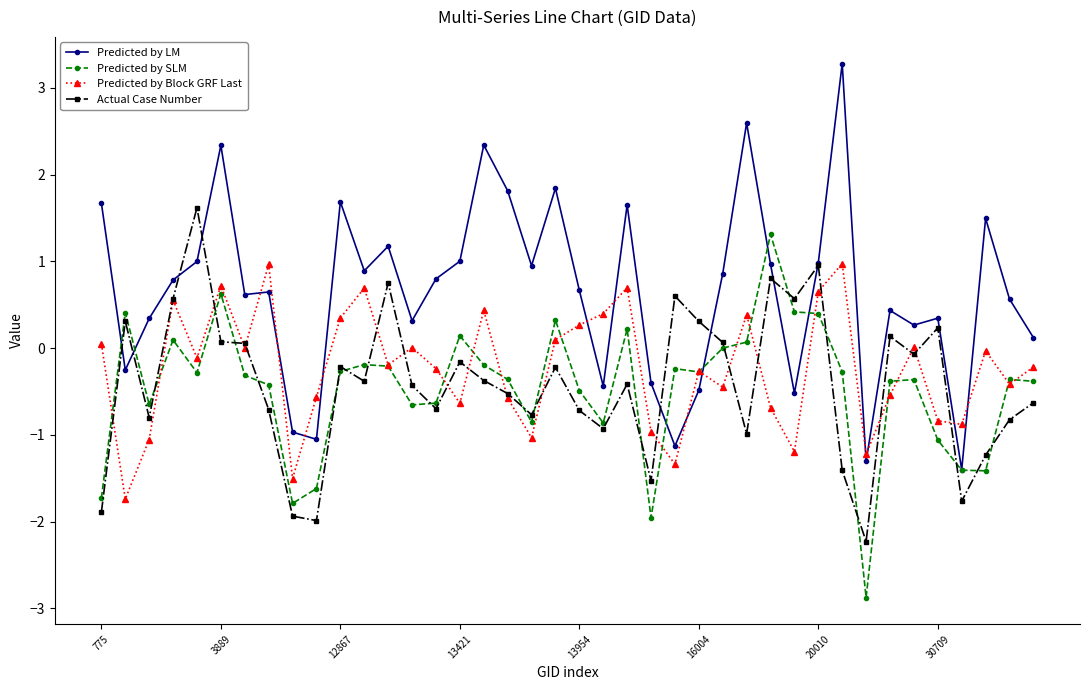

Count the number of categories in the chart.

40